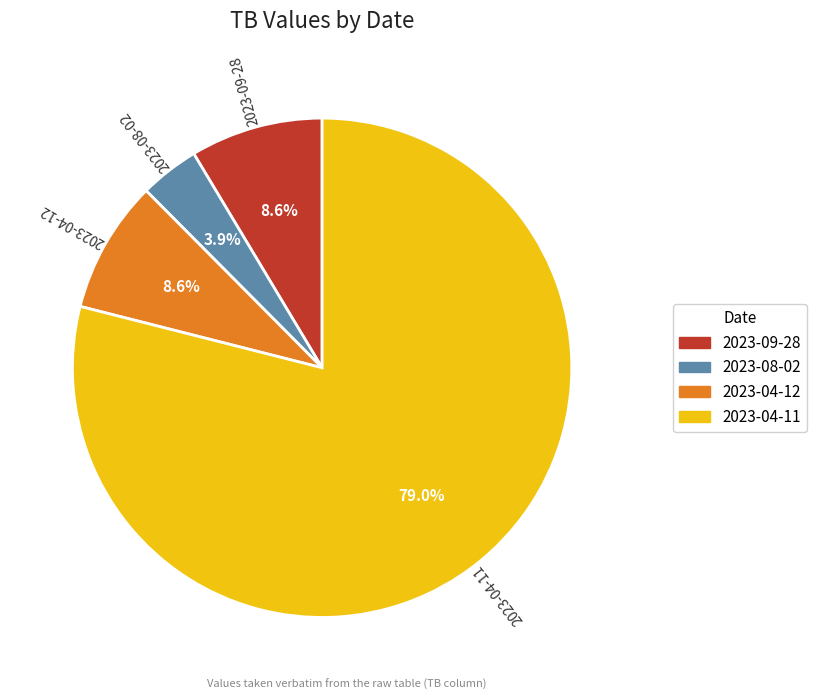

What is the total percentage of 2023-04-11 and 2023-08-02?

82.8%